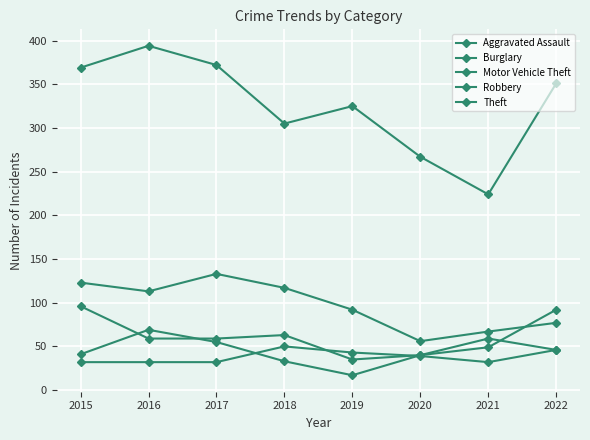

How many lines are shown in the chart?

5